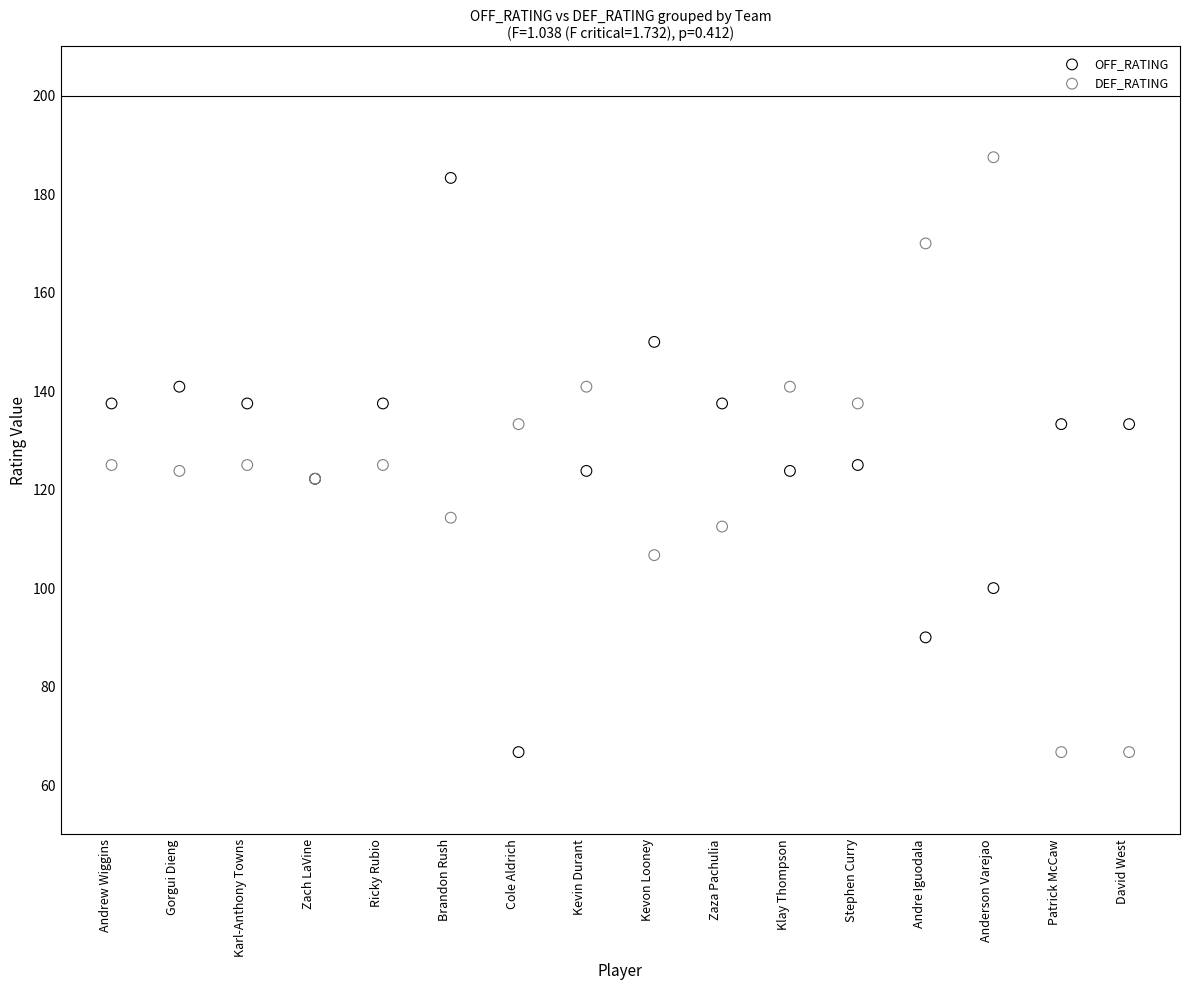

Which series has the largest Y range (max minus min)?

DEF_RATING